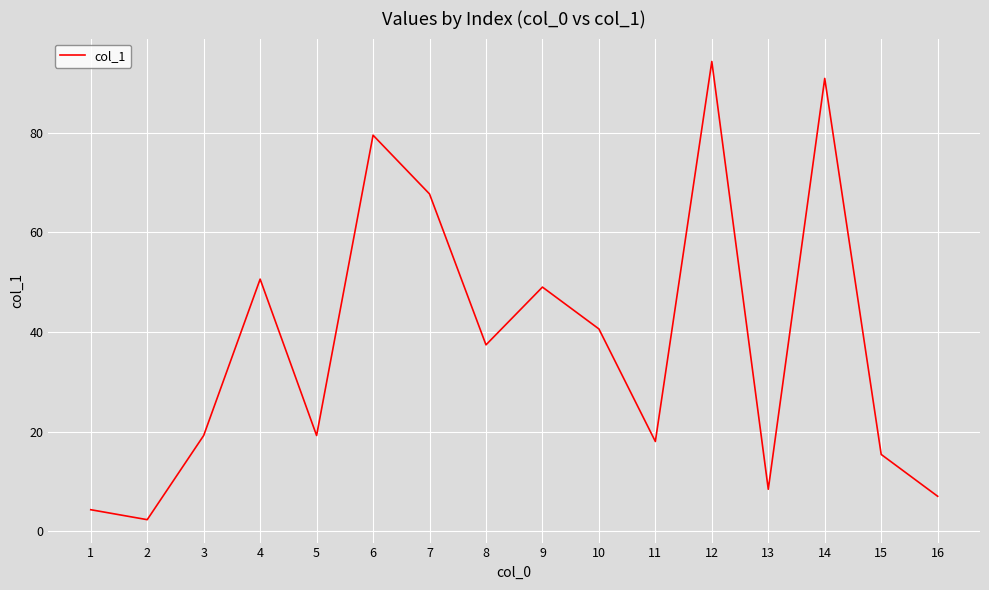

How many lines are shown in the chart?

1